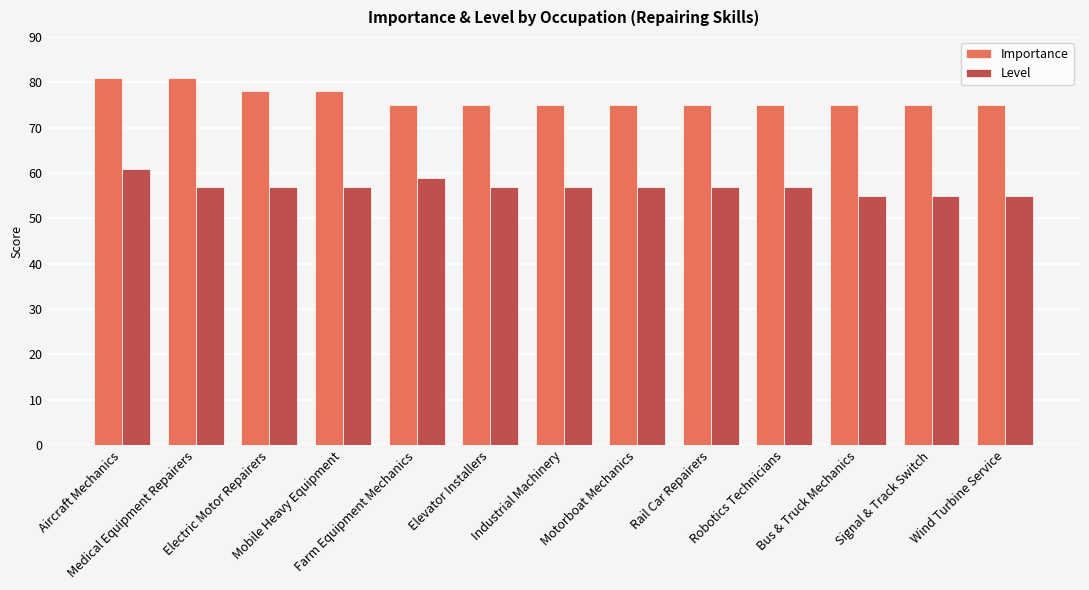

The Importance series shows 78 at Electric Motor Repairers. True or false?

True